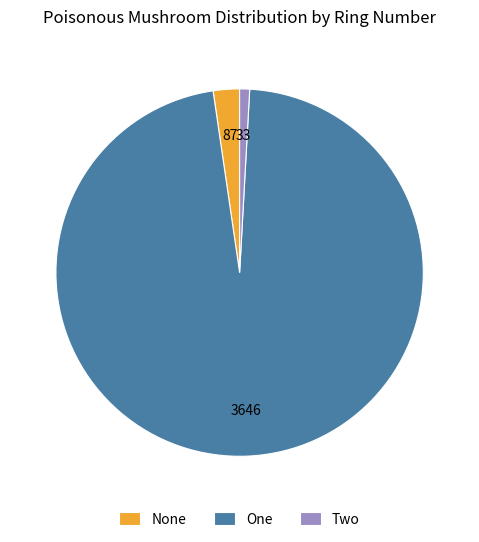

What is the largest slice in the pie chart?

One